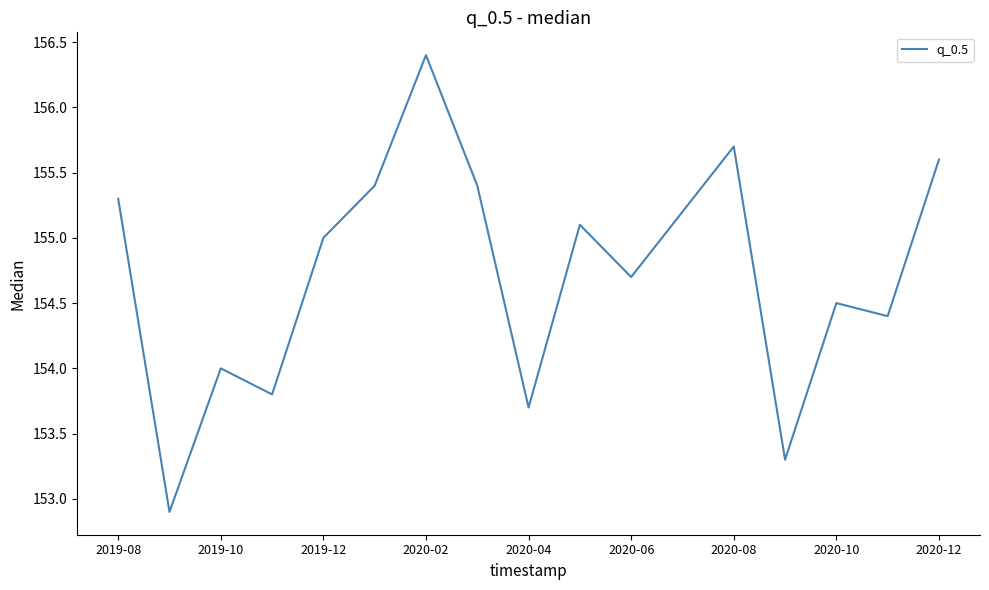

What is the minimum value shown in the chart?

152.9